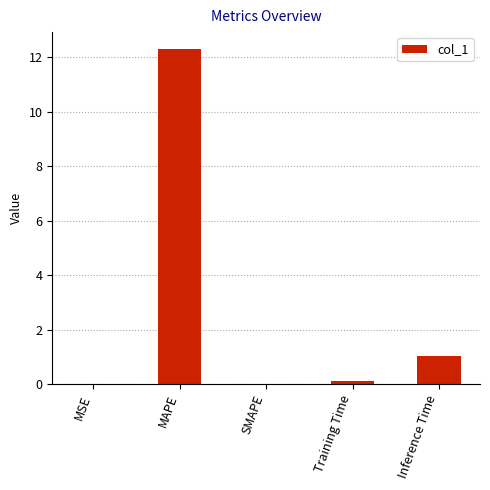

What is the change in value from MAPE to Inference Time?

-11.3